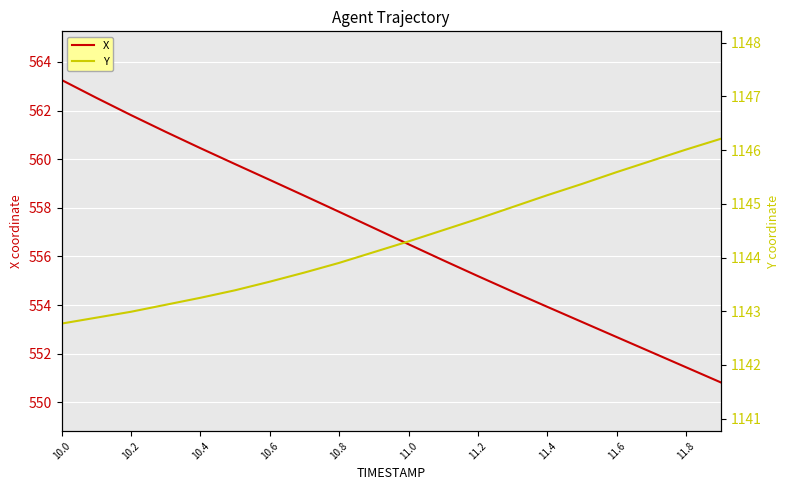

What is the difference between the maximum and minimum values in the X series?

12.4